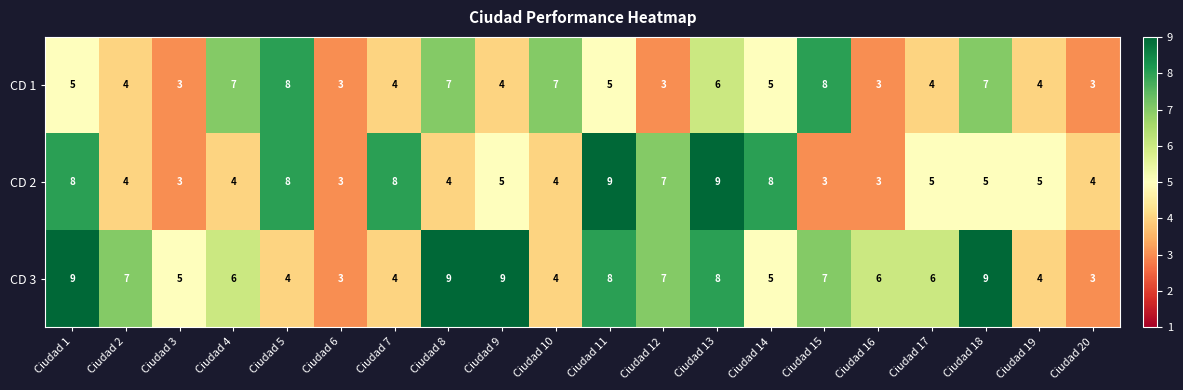

What is the average value of the CD 3 series?

6